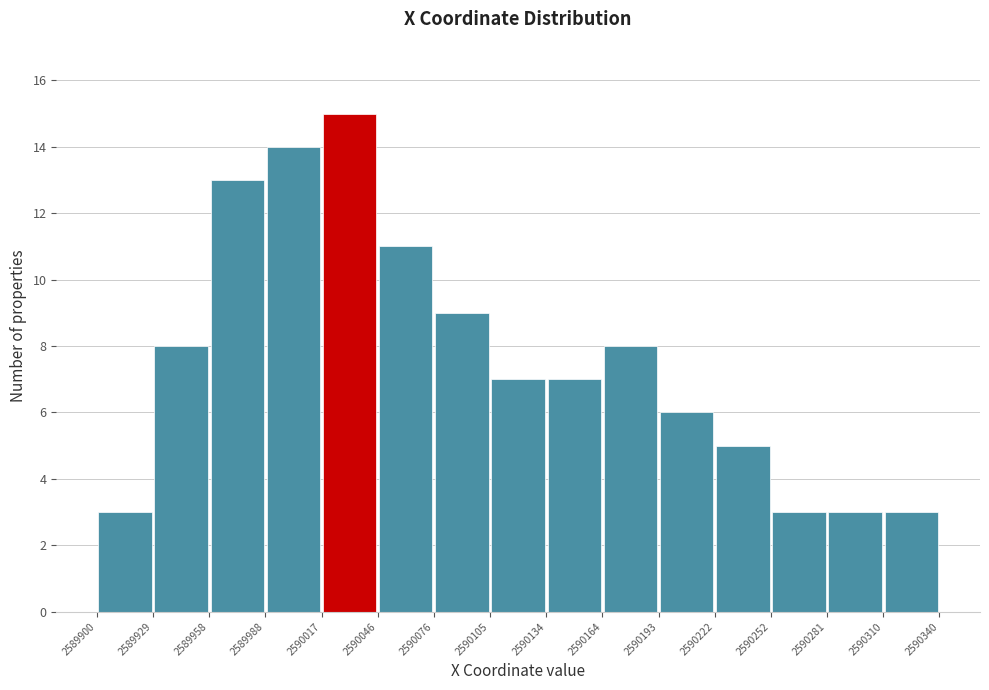

What is the height of the bar covering 2589900 to 2589929 on the x-axis? The values are not printed on the chart, so give them approximately, as read against the axis.

3